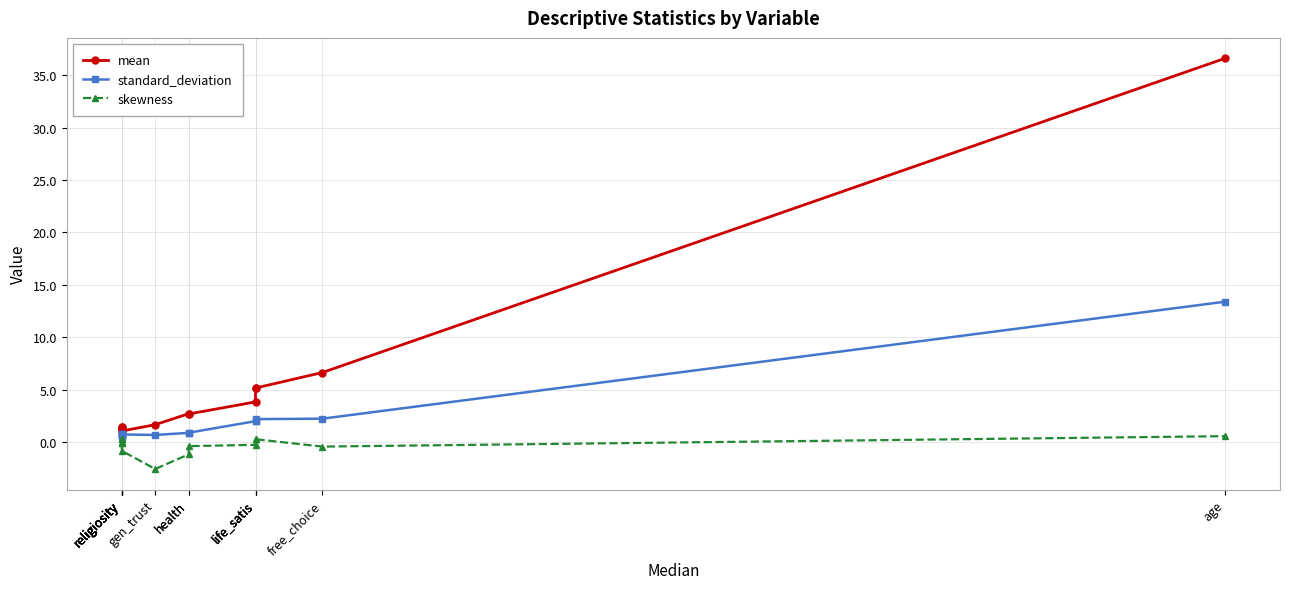

Reading left to right, what are all the values shown in this chart?

mean: religiosity=1.3	religiosity=1.2	religiosity=1.2	religiosity=1.4	religiosity=1.5	religiosity=1.1	gen_trust=1.7	health=2.7	health=2.7	life_satis=3.8	life_satis=5.1	life_satis=5.2	free_choice=6.6	age=36.6
standard_deviation: religiosity=0.8	religiosity=0.7	religiosity=0.7	religiosity=0.8	religiosity=0.5	religiosity=0.7	gen_trust=0.7	health=0.9	health=0.9	life_satis=2.0	life_satis=2.1	life_satis=2.2	free_choice=2.2	age=13.4
skewness: religiosity=0.3	religiosity=-0.1	religiosity=-0.0	religiosity=0.3	religiosity=0.1	religiosity=-0.8	gen_trust=-2.6	health=-1.2	health=-0.4	life_satis=-0.3	life_satis=0.3	life_satis=0.3	free_choice=-0.4	age=0.6